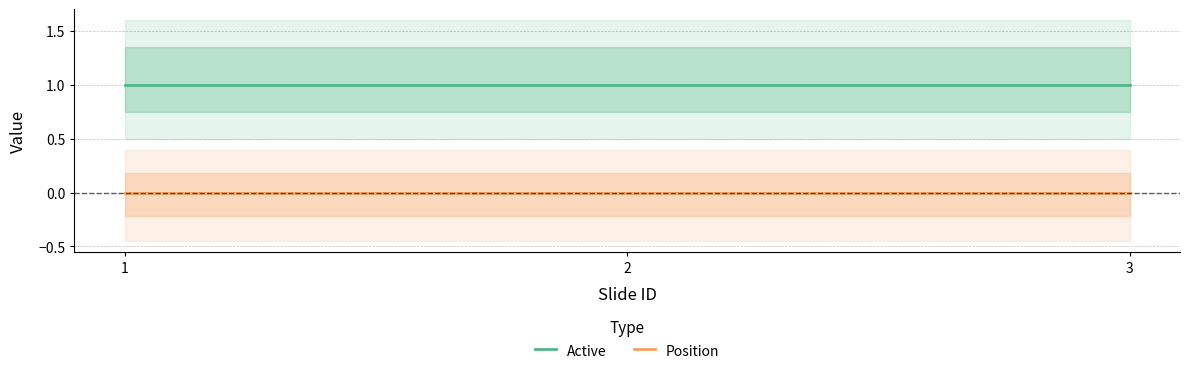

What are all the series names shown in the legend?

Active, Position